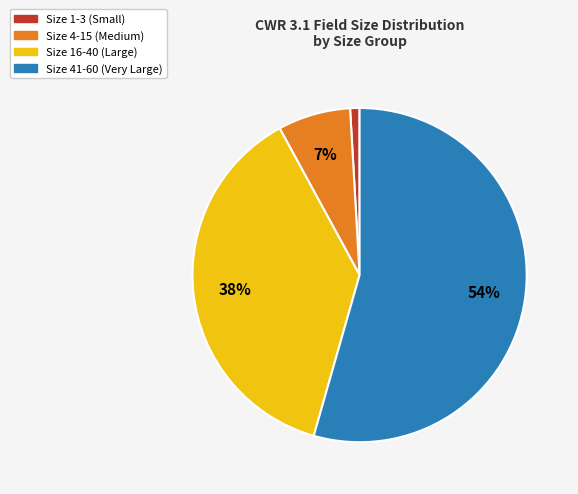

Rank the categories by value from lowest to highest.

Size 1-3 (Small), Size 4-15 (Medium), Size 16-40 (Large), Size 41-60 (Very Large)